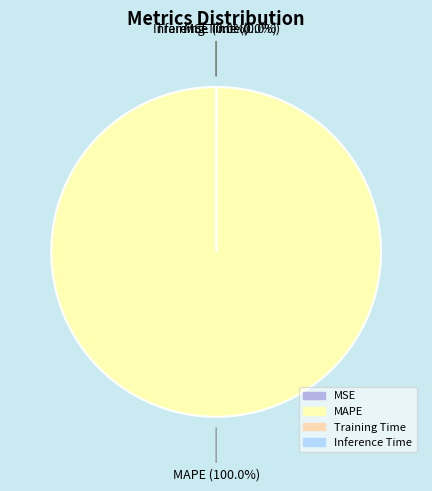

What is the smallest slice in the pie chart?

Inference Time